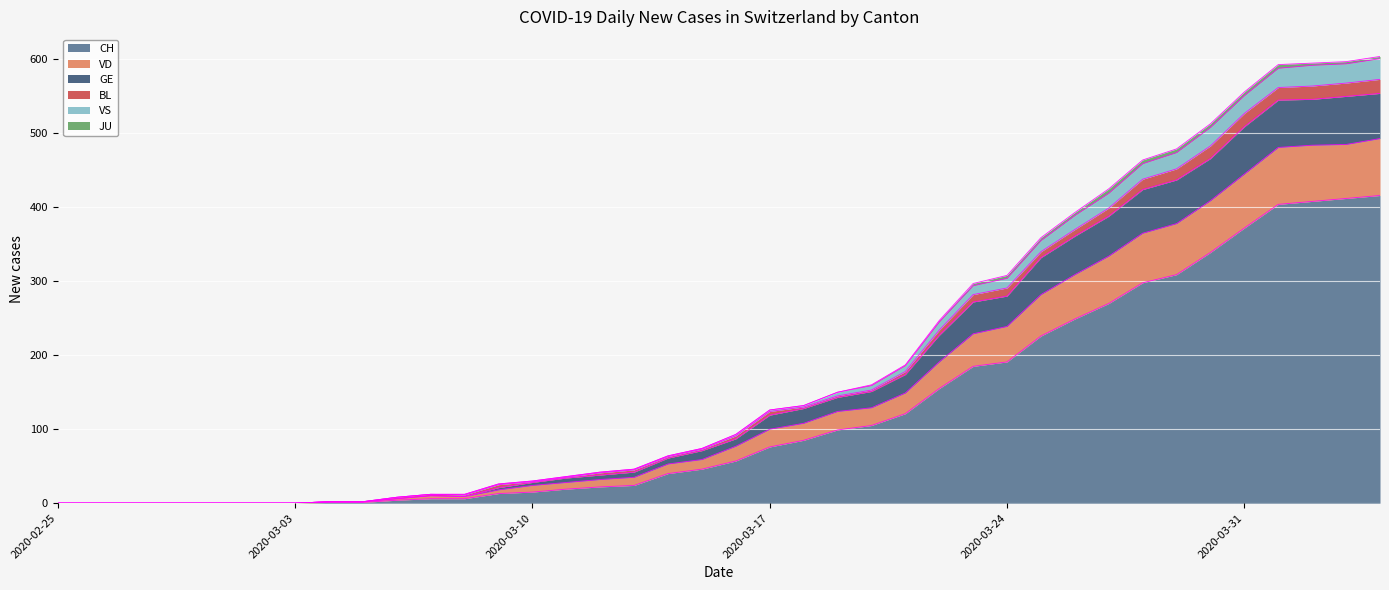

At which label does VS first exceed 93?

2020-03-17